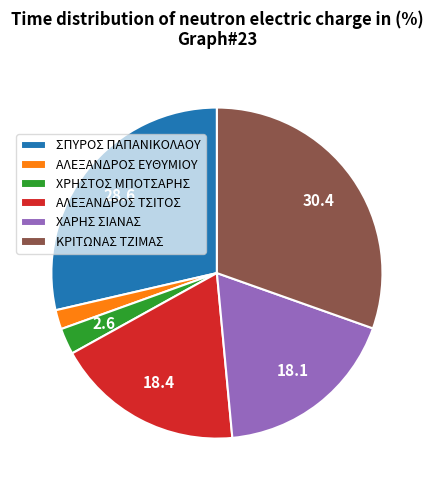

The ΣΠΥΡΟΣ ΠΑΠΑΝΙΚΟΛΑΟΥ slice represents 29% of the pie. True or false?

True